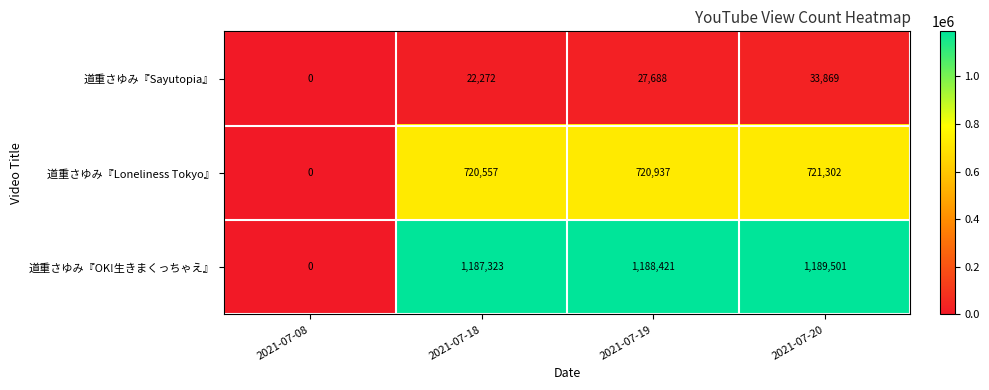

What is the greatest value displayed?

1189501